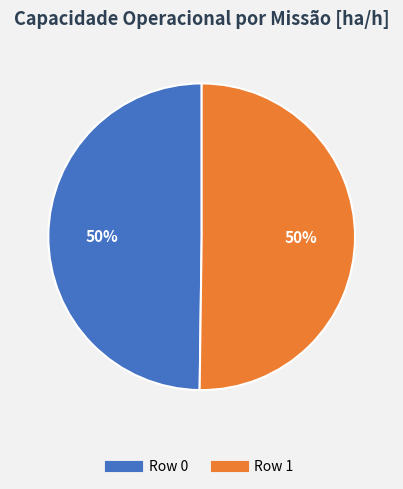

How many segments does this pie chart have?

2